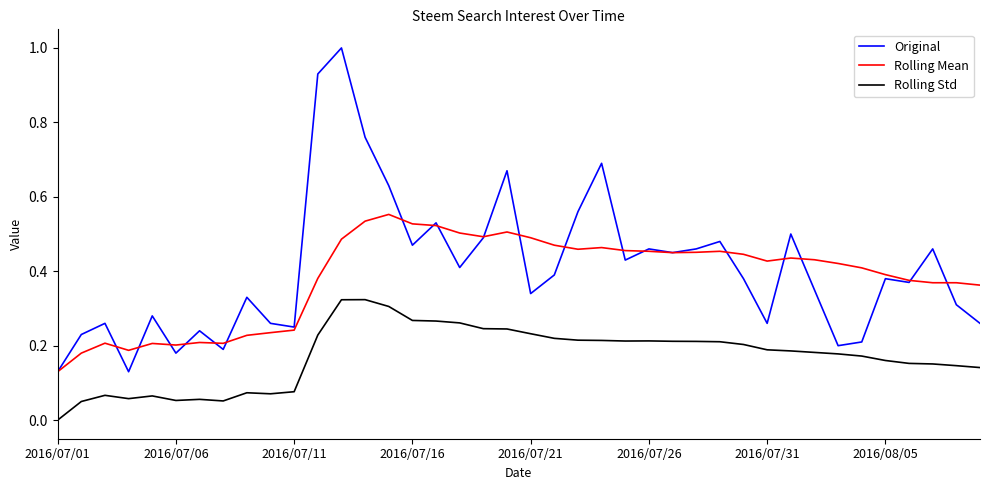

True or false: Rolling Mean and Rolling Std cross at least once.

False